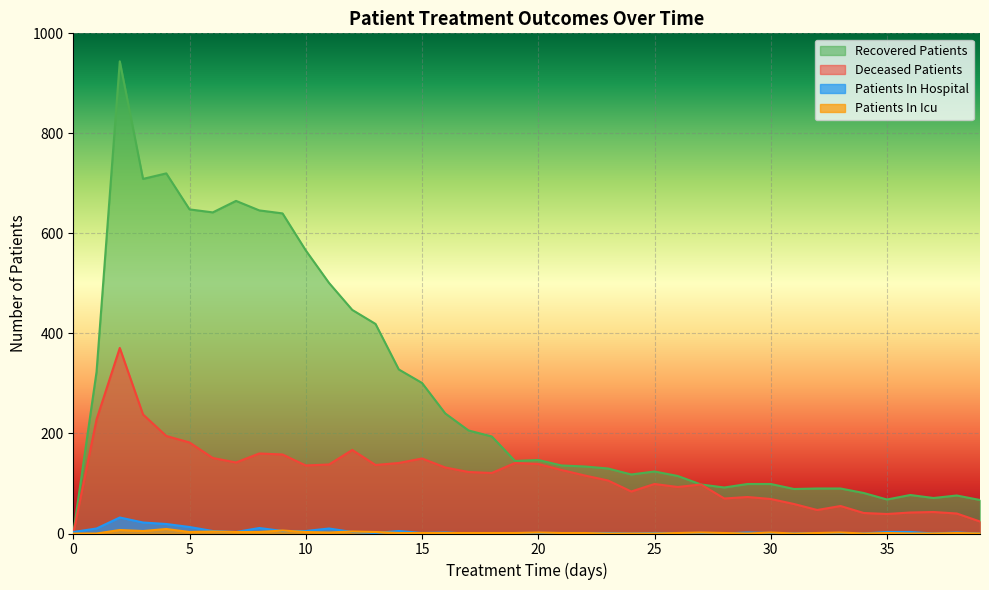

True or false: patients_in_hospital has more than 1 points higher than both neighbors.

True